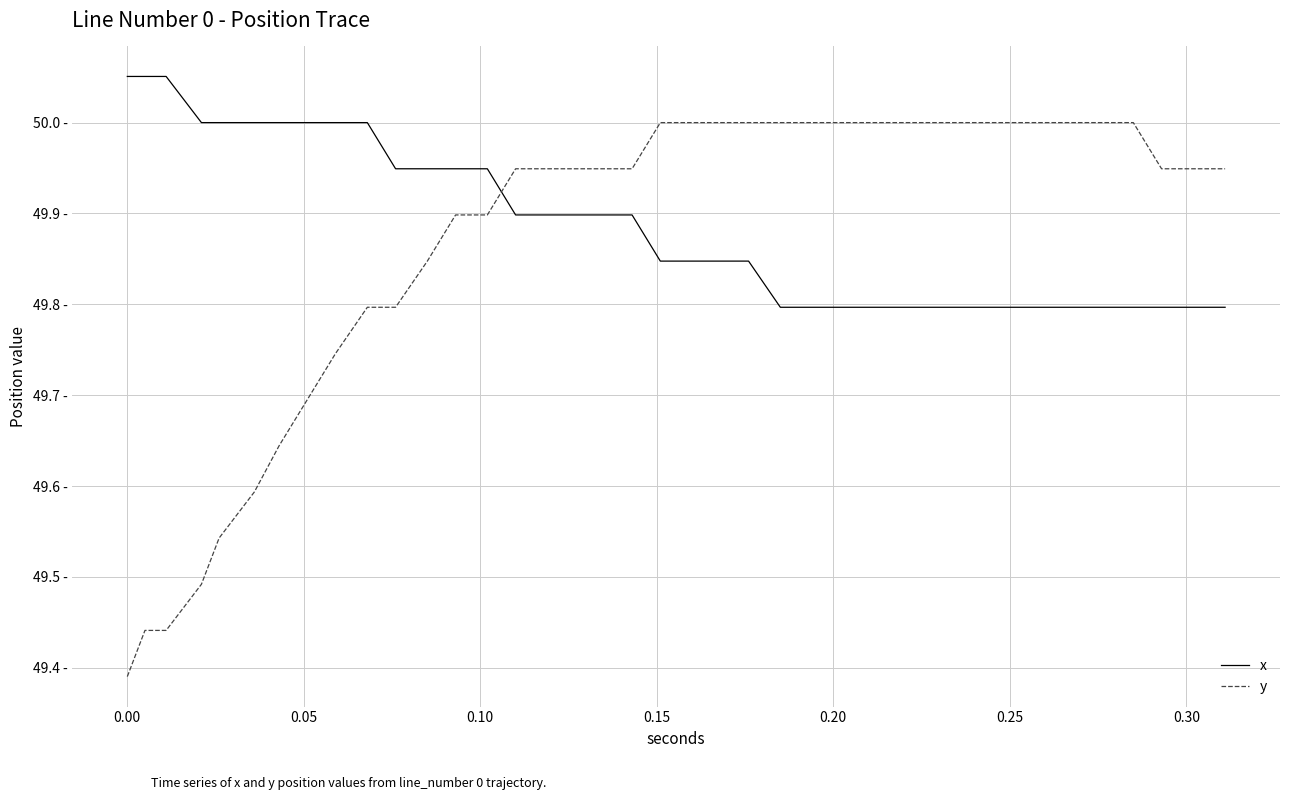

Is this an area chart (filled region under the line)?

No